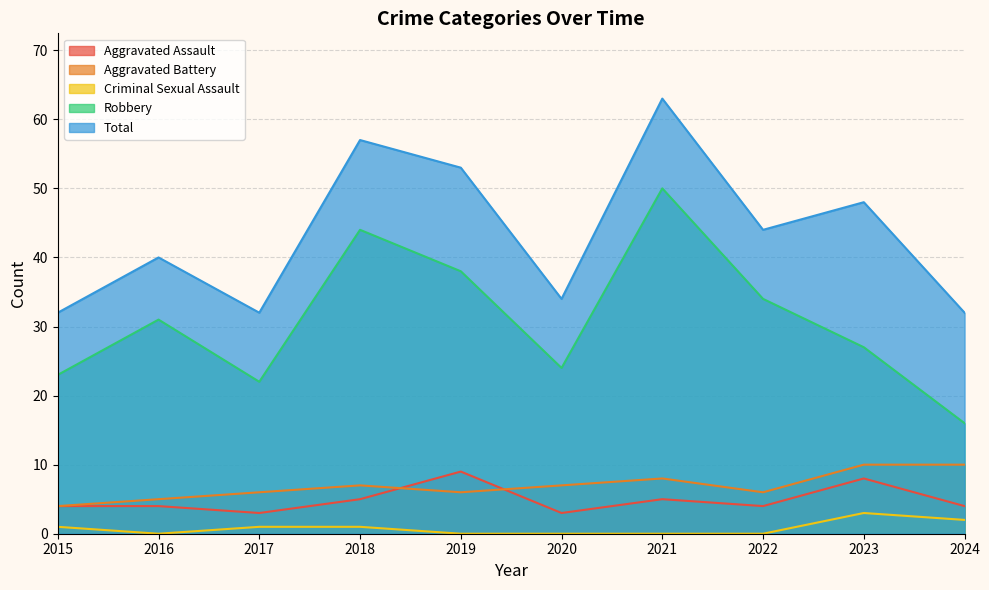

Reading left to right, extract all data points from this chart.

Aggravated Assault: 4	4	3	5	9	3	5	4	8	4
Aggravated Battery: 4	5	6	7	6	7	8	6	10	10
Criminal Sexual Assault: 1	0	1	1	0	0	0	0	3	2
Robbery: 23	31	22	44	38	24	50	34	27	16
Total: 32	40	32	57	53	34	63	44	48	32